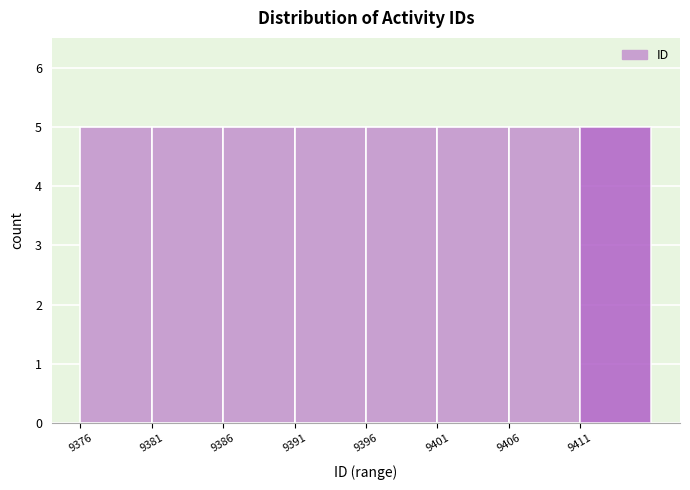

Reading left to right, transcribe this chart: for each bar, give the range it covers on the x-axis and its height. The values are not printed on the chart, so give them approximately, as read against the axis.

9376 to 9381: 5
9381 to 9386: 5
9386 to 9391: 5
9391 to 9396: 5
9396 to 9401: 5
9401 to 9406: 5
9406 to 9411: 5
9411 to 9416: 5